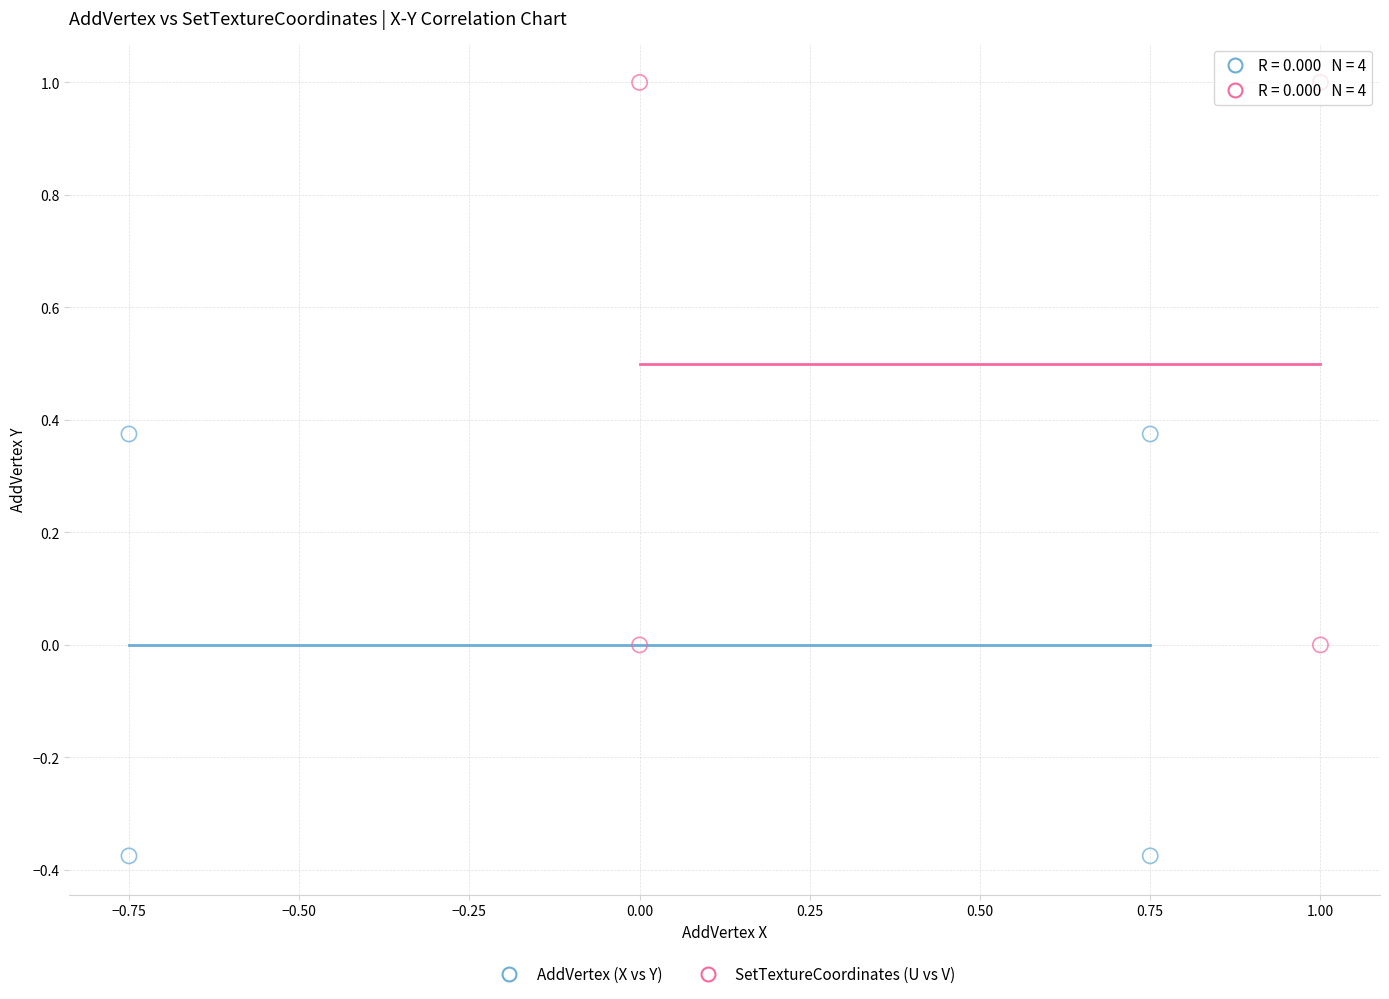

Which series reaches the maximum Y coordinate?

SetTextureCoordinates (U vs V)